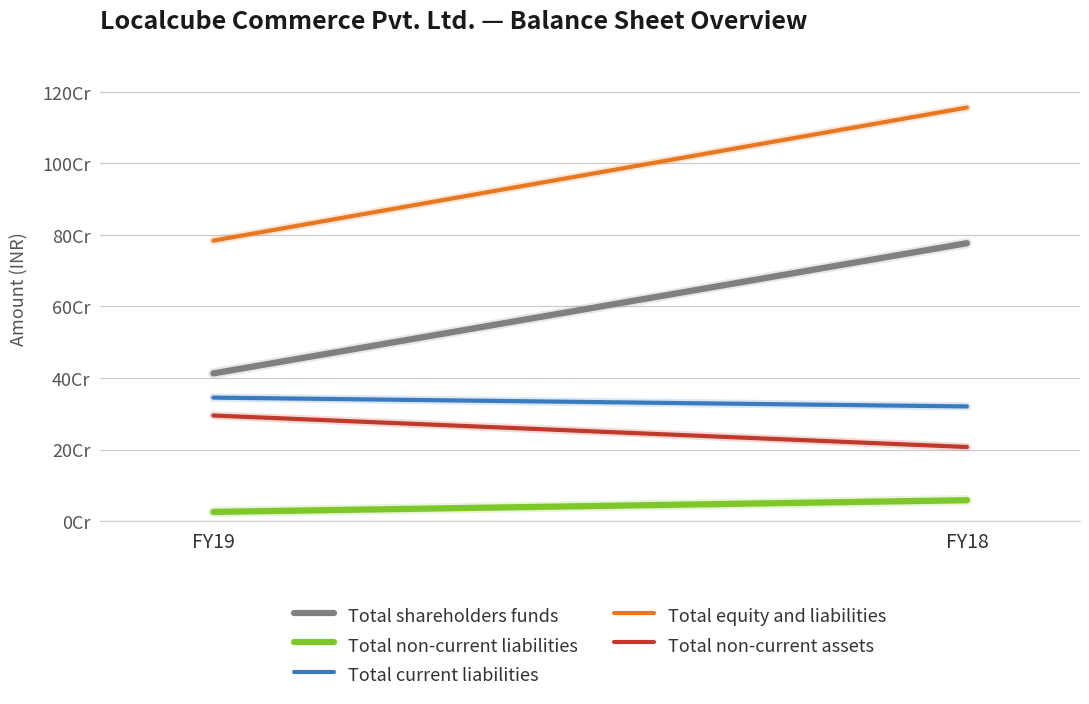

Which series has the widest spread of values?

Total equity and liabilities